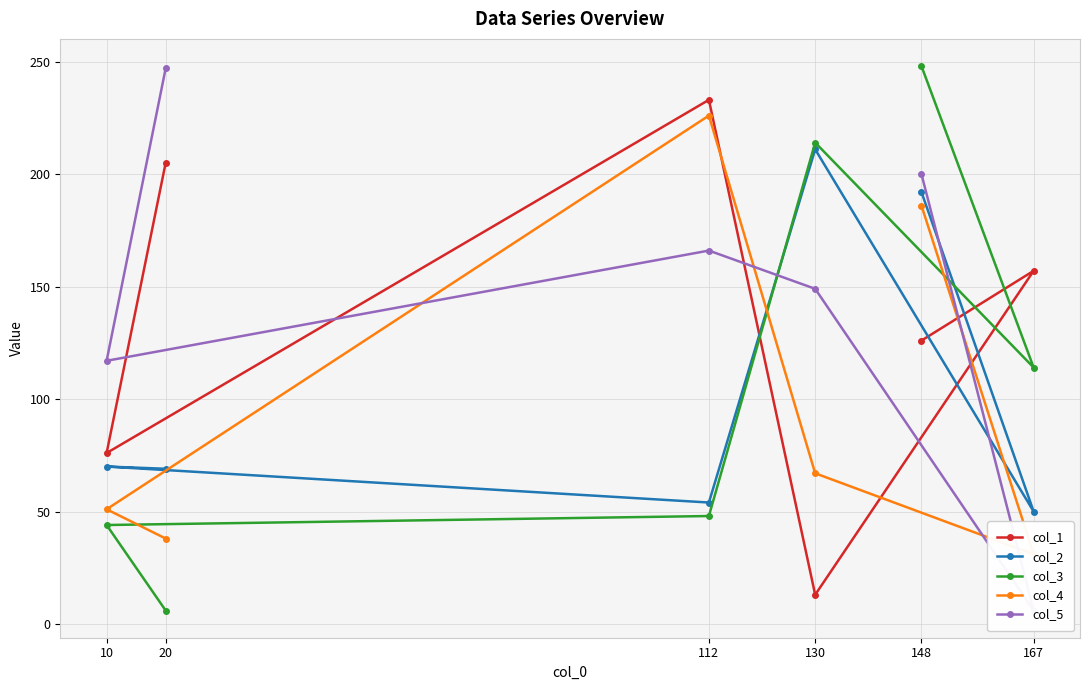

How many times do col_3 and col_2 cross each other?

1